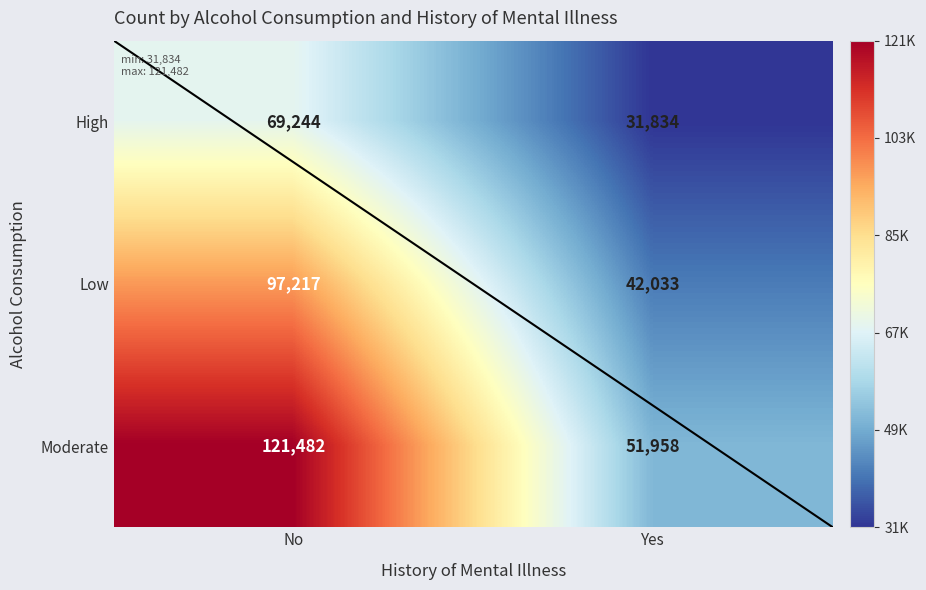

Read the Low value at Yes, to the nearest 50.

42050